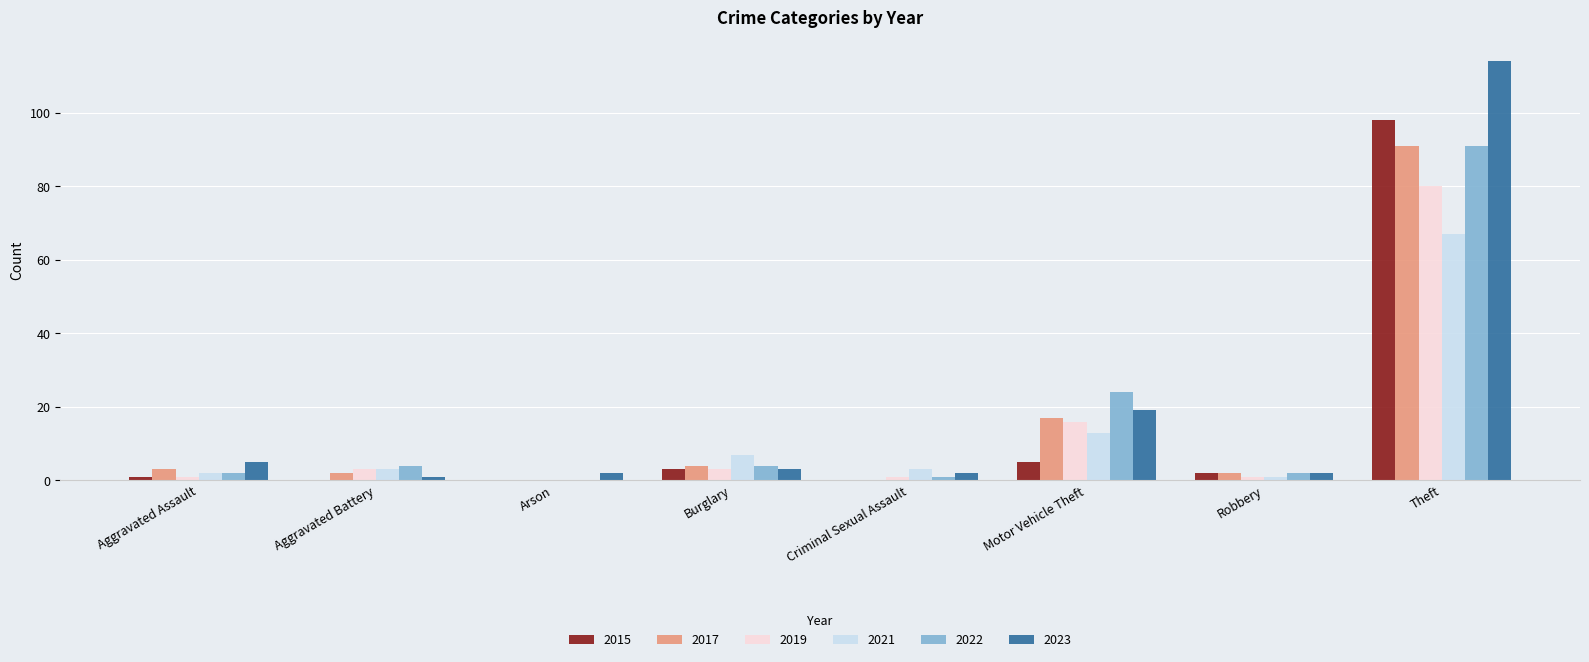

Read the 2017 value at Theft.

91